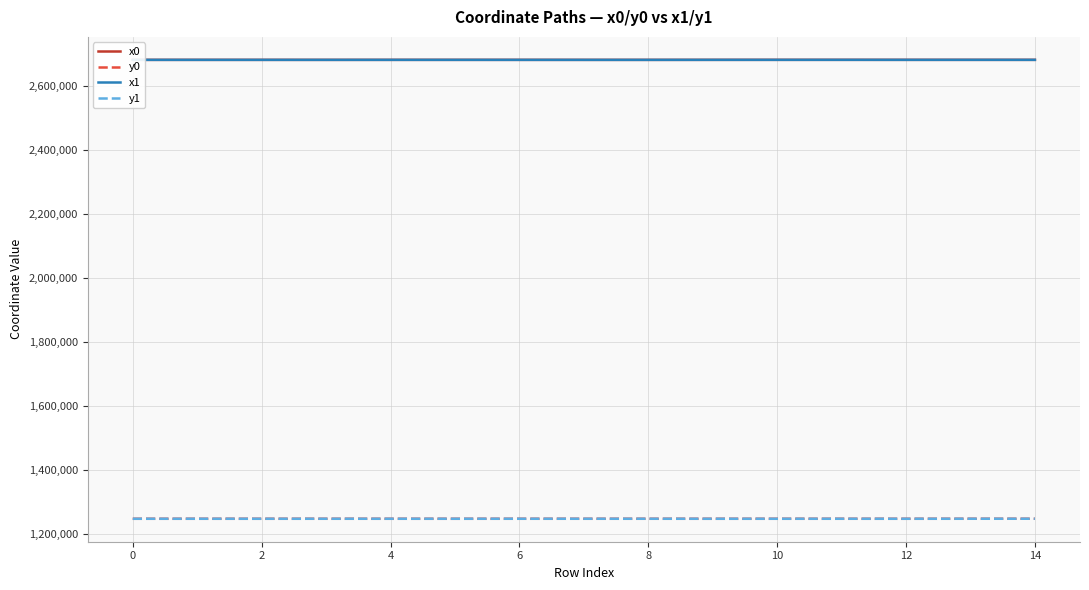

What is the smallest value displayed?

1247223.4